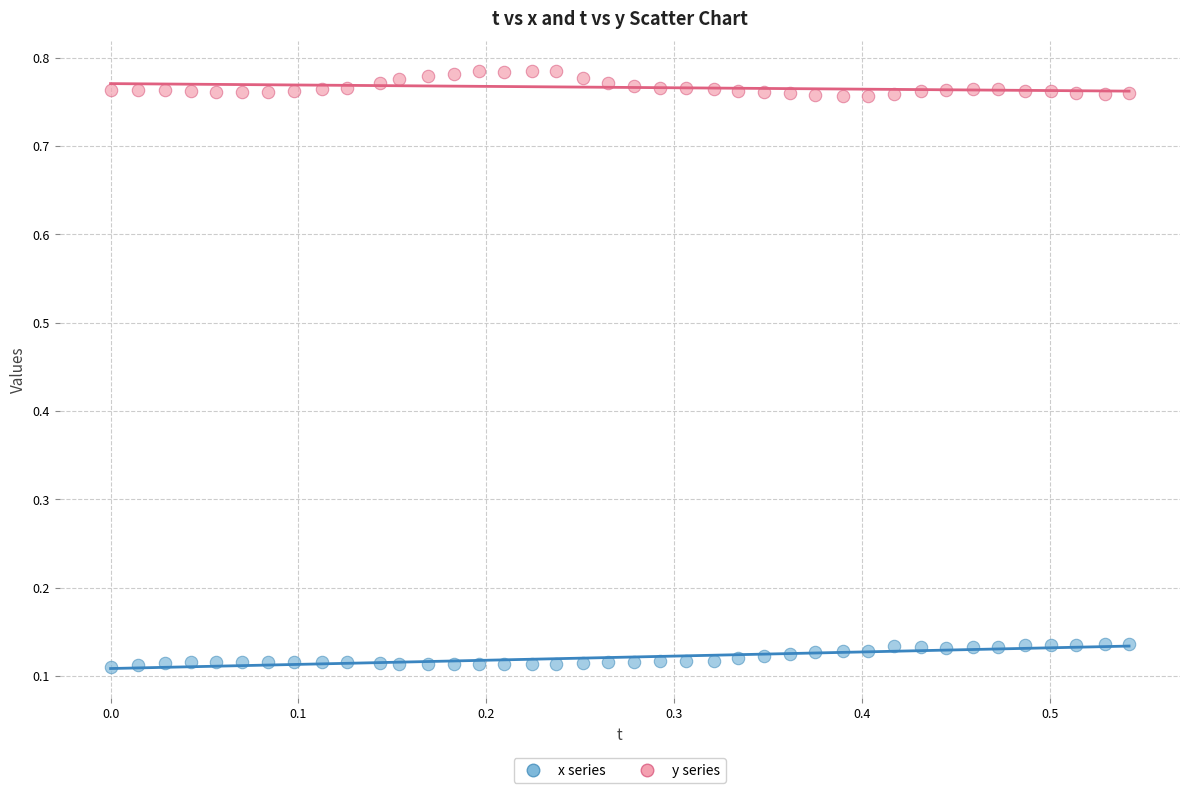

Across all data points, what is the range of Y values (max minus min)?

0.7